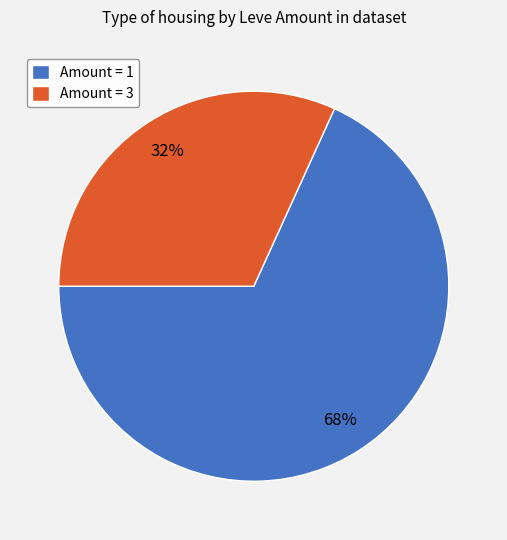

How many slices are in this pie chart?

2